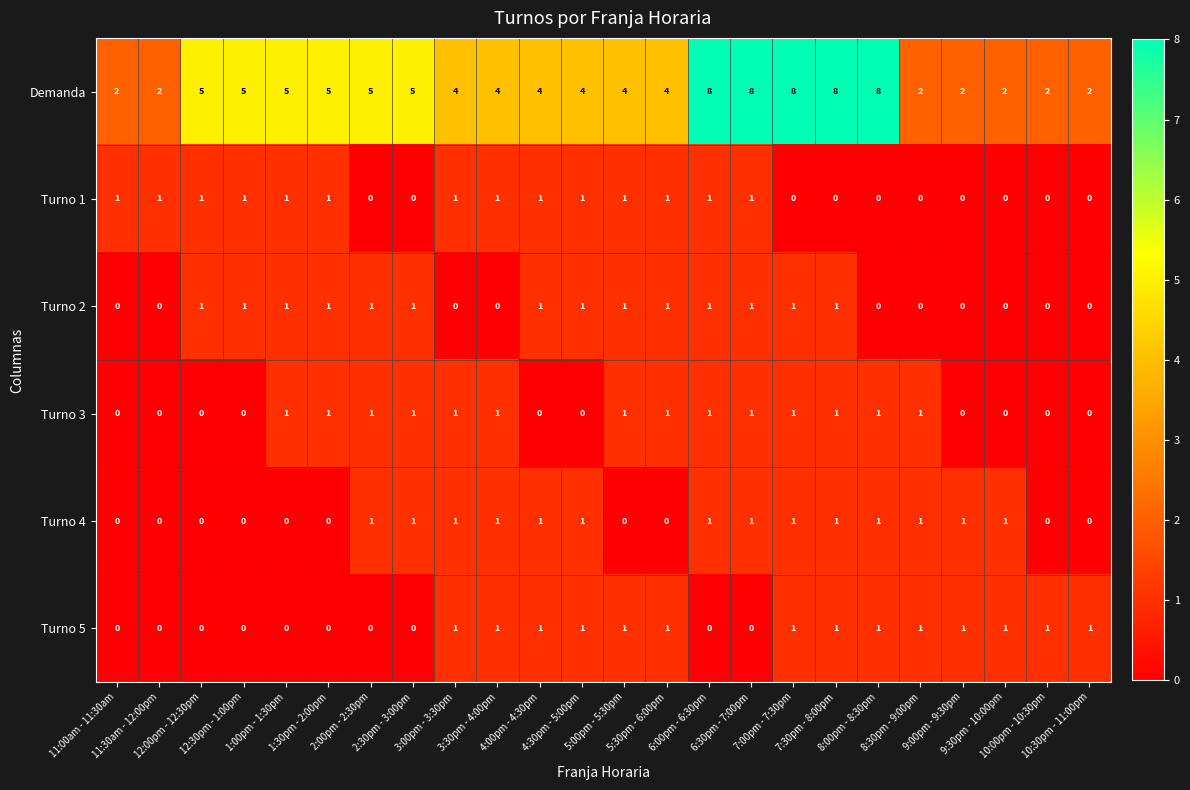

Which series has the largest total across all categories?

Demanda